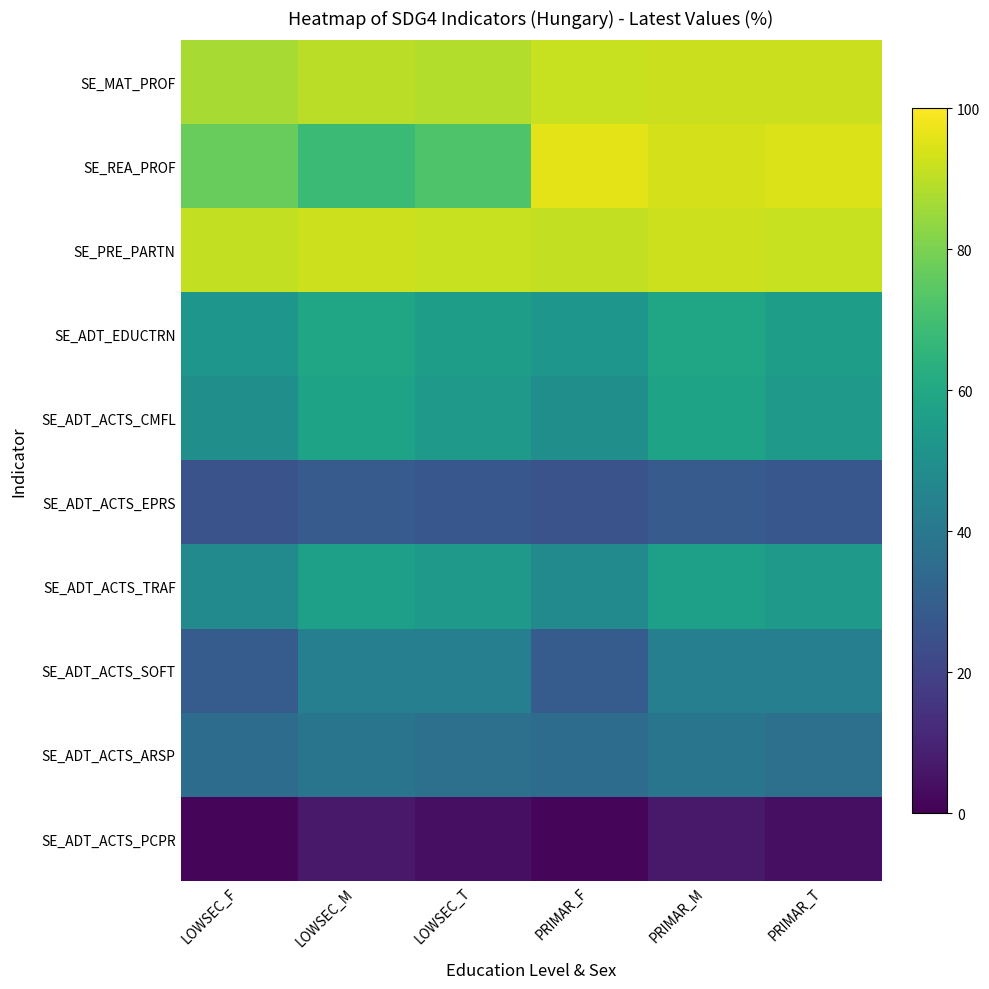

Reading left to right, extract all data points from this chart.

SE_MAT_PROF: LOWSEC_F=87.1	LOWSEC_M=89.6	LOWSEC_T=88.3	PRIMAR_F=91.8	PRIMAR_M=92.2	PRIMAR_T=92.0
SE_REA_PROF: LOWSEC_F=76.9	LOWSEC_M=68.1	LOWSEC_T=72.5	PRIMAR_F=95.8	PRIMAR_M=93.5	PRIMAR_T=94.6
SE_PRE_PARTN: LOWSEC_F=90.7	LOWSEC_M=92.3	LOWSEC_T=91.5	PRIMAR_F=90.7	PRIMAR_M=92.3	PRIMAR_T=91.5
SE_ADT_EDUCTRN: LOWSEC_F=52.7	LOWSEC_M=58.7	LOWSEC_T=55.7	PRIMAR_F=52.7	PRIMAR_M=58.7	PRIMAR_T=55.7
SE_ADT_ACTS_CMFL: LOWSEC_F=49.7	LOWSEC_M=58.0	LOWSEC_T=53.7	PRIMAR_F=49.7	PRIMAR_M=58.0	PRIMAR_T=53.7
SE_ADT_ACTS_EPRS: LOWSEC_F=25.7	LOWSEC_M=28.8	LOWSEC_T=27.2	PRIMAR_F=25.7	PRIMAR_M=28.8	PRIMAR_T=27.2
SE_ADT_ACTS_TRAF: LOWSEC_F=47.7	LOWSEC_M=56.4	LOWSEC_T=53.7	PRIMAR_F=47.7	PRIMAR_M=56.4	PRIMAR_T=53.7
SE_ADT_ACTS_SOFT: LOWSEC_F=29.0	LOWSEC_M=43.3	LOWSEC_T=43.3	PRIMAR_F=29.0	PRIMAR_M=43.3	PRIMAR_T=43.3
SE_ADT_ACTS_ARSP: LOWSEC_F=35.3	LOWSEC_M=38.7	LOWSEC_T=37.0	PRIMAR_F=35.3	PRIMAR_M=38.7	PRIMAR_T=37.0
SE_ADT_ACTS_PCPR: LOWSEC_F=1.5	LOWSEC_M=6.7	LOWSEC_T=4.0	PRIMAR_F=1.5	PRIMAR_M=6.7	PRIMAR_T=4.0